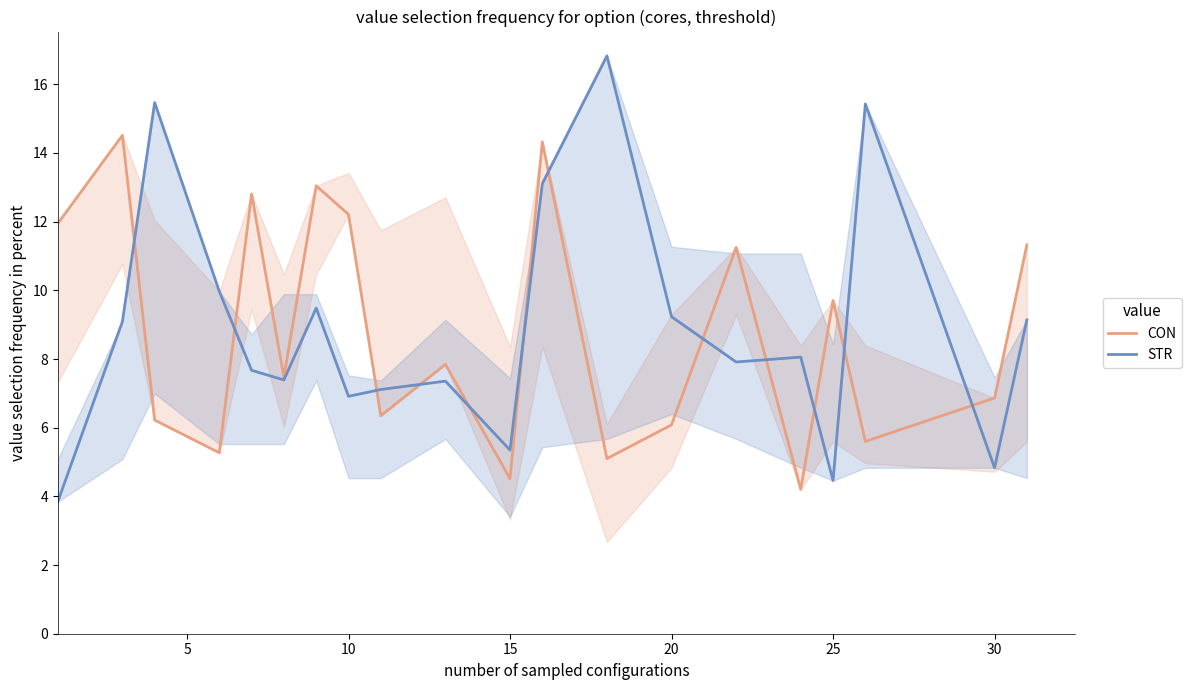

The CON series shows 6.9 at 30. True or false?

True